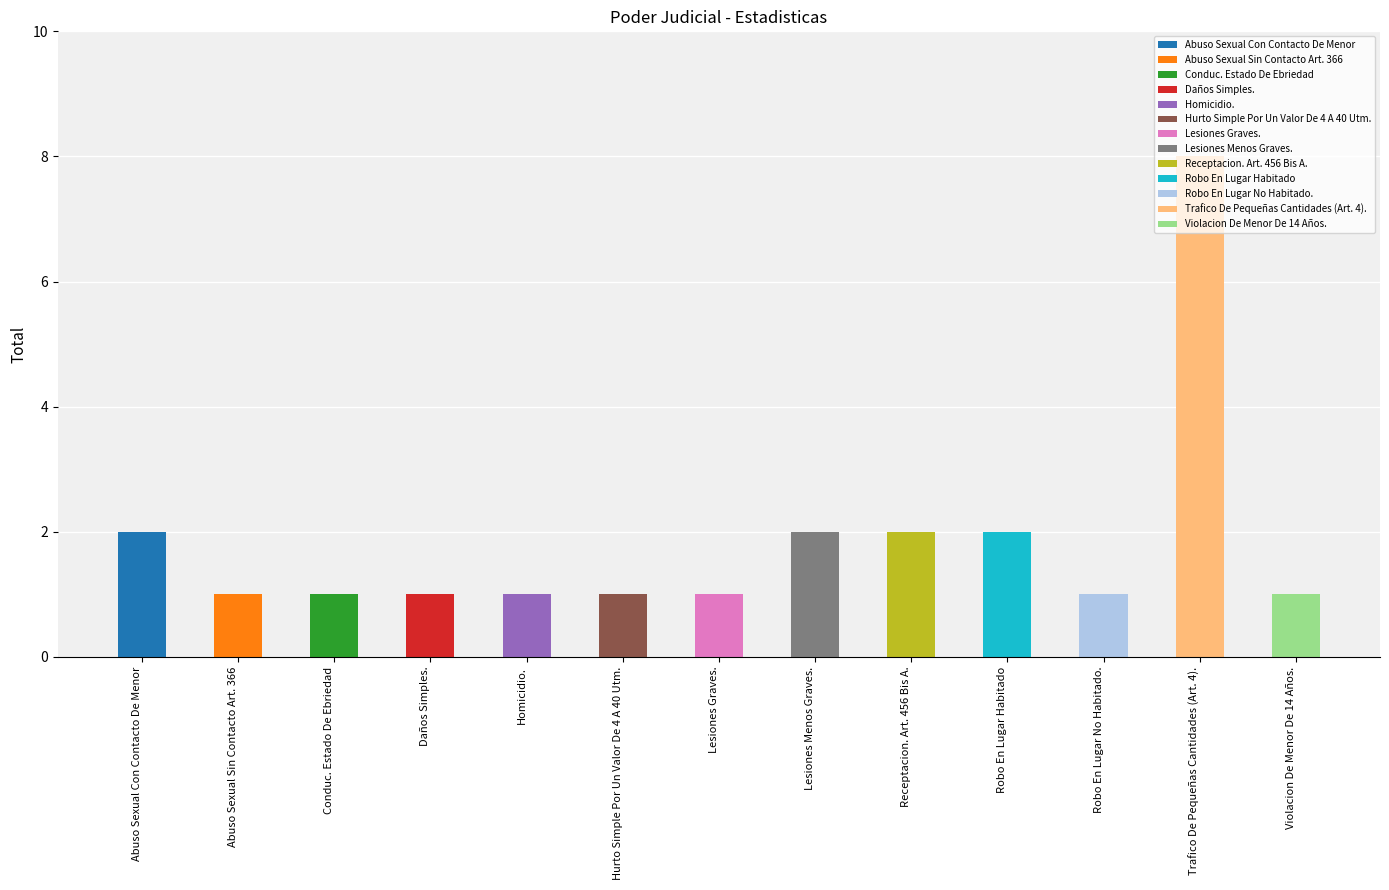

What is the sum of the values at Abuso Sexual Con Contacto De Menor and Trafico De Pequeñas Cantidades (Art. 4).?

10